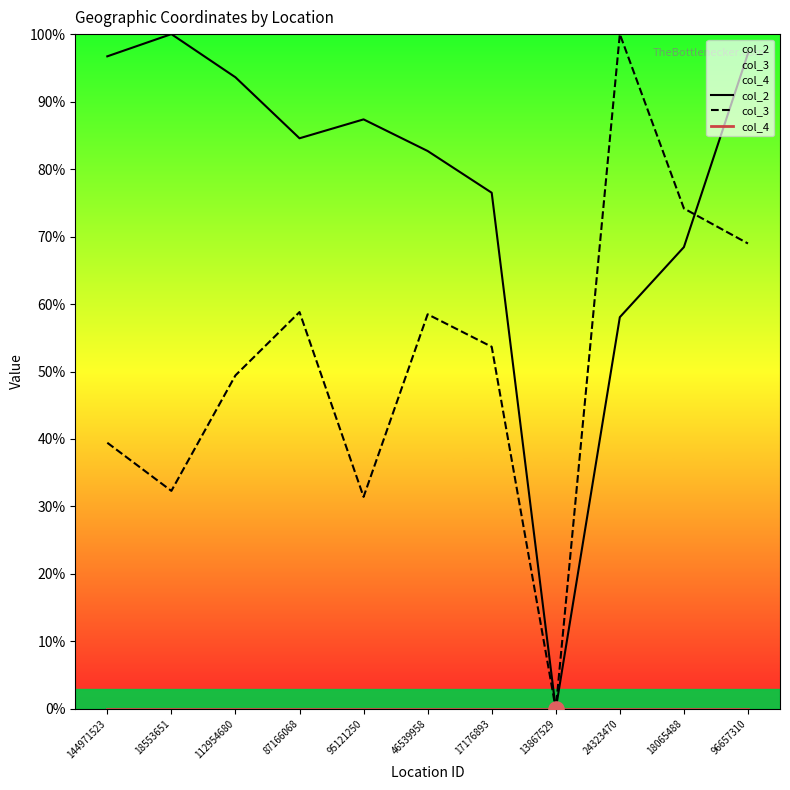

Which series has the largest total across all categories?

col_2